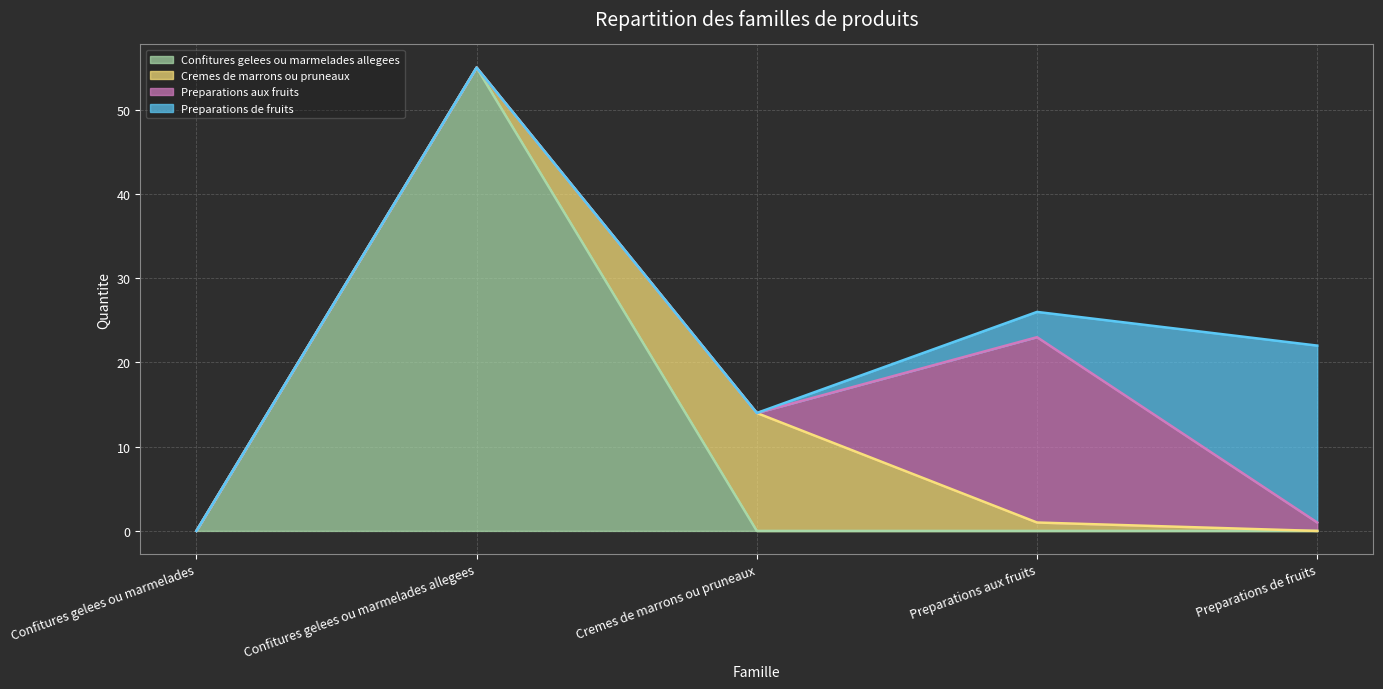

What is the sum of the Preparations de fruits values at Preparations aux fruits and Cremes de marrons ou pruneaux?

3